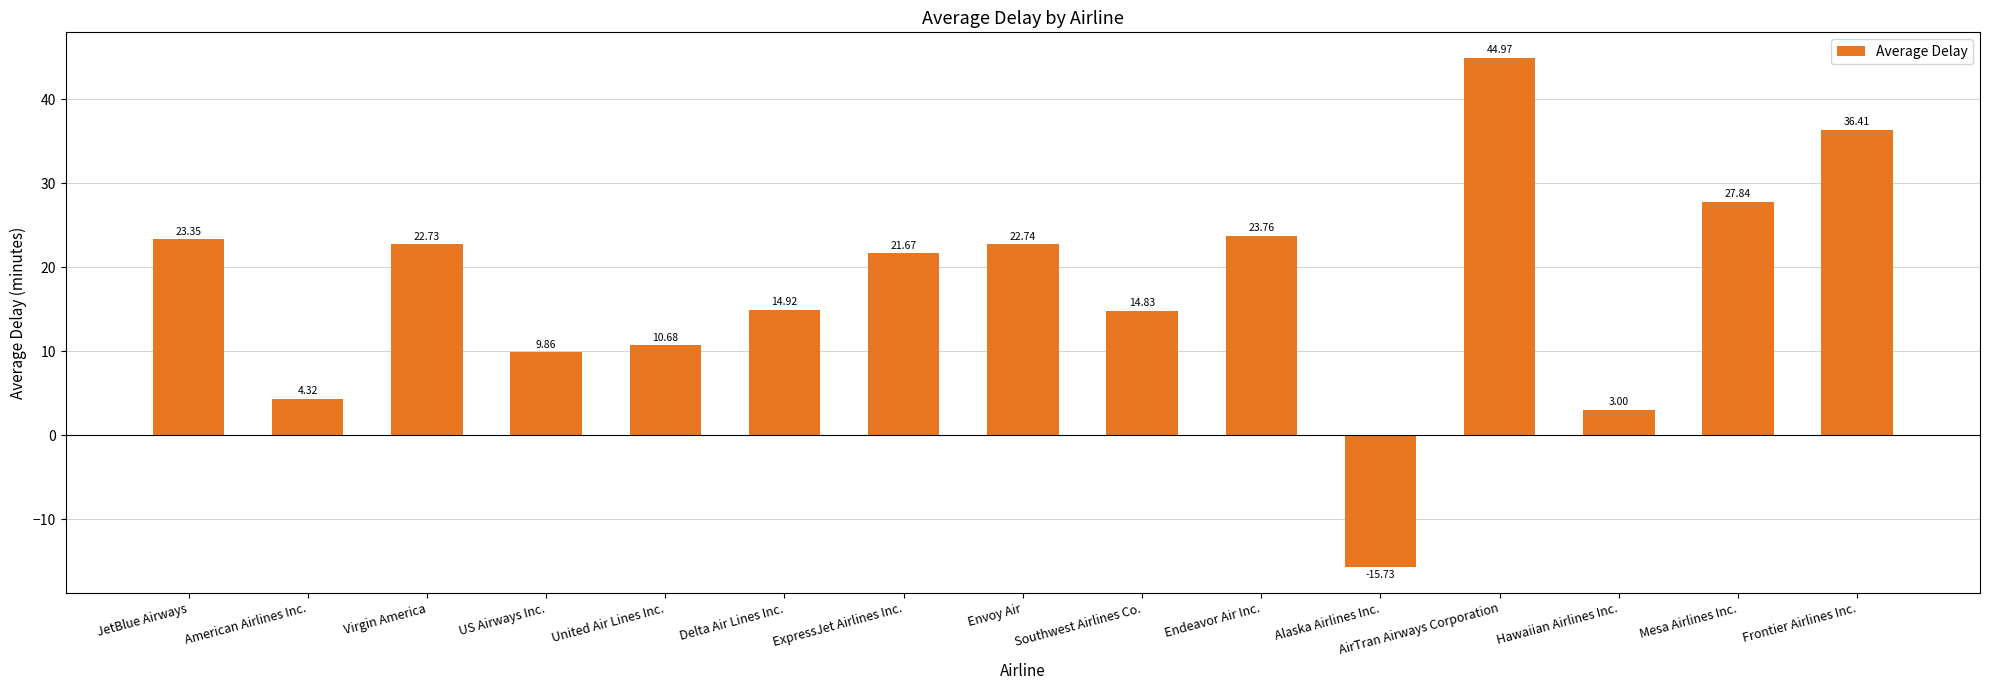

What is the label of the 13th bar from the right?

Virgin America